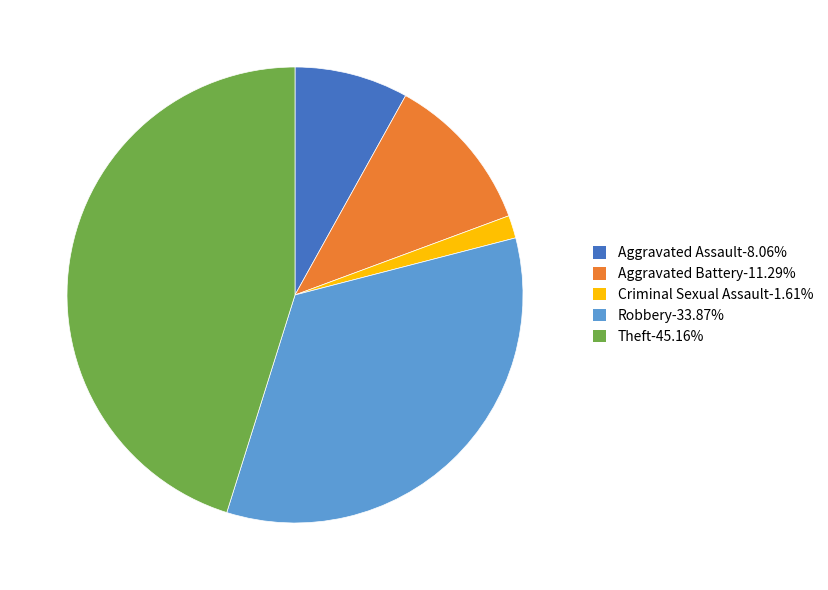

Does any single category account for the majority?

No